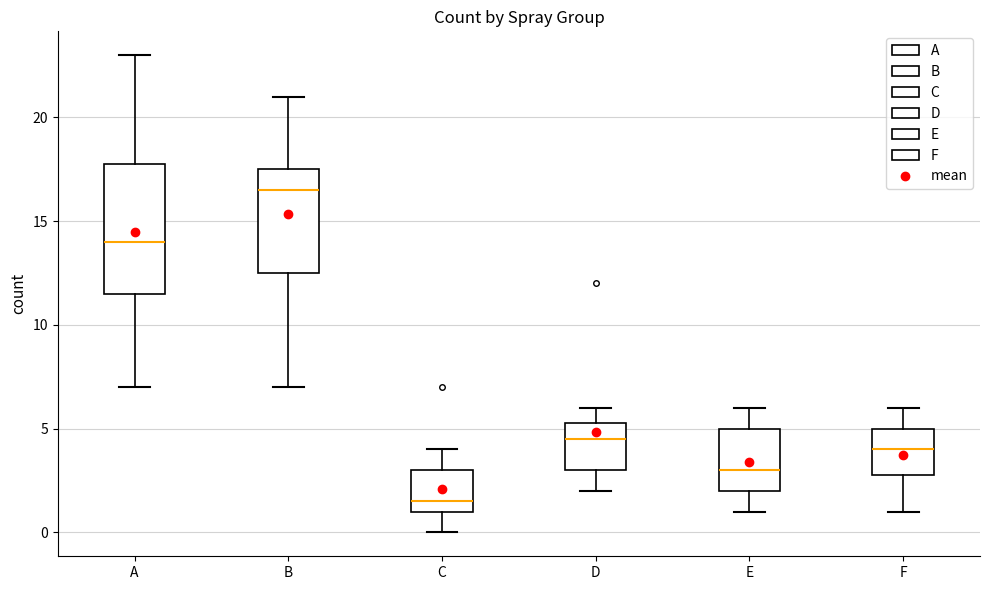

Reading left to right, read every box against the y-axis: the position of its median line, the range the box covers, and the ends of its whiskers. The values are not printed on the chart, so give them approximately, as read against the axis.

A: median 14.0, box 11.5 to 18.0, whiskers 7.0 to 23.0
B: median 16.5, box 12.5 to 17.5, whiskers 7.0 to 21.0
C: median 1.5, box 1.0 to 3.0, whiskers 0.0 to 4.0
D: median 4.5, box 3.0 to 5.5, whiskers 2.0 to 6.0
E: median 3.0, box 2.0 to 5.0, whiskers 1.0 to 6.0
F: median 4.0, box 3.0 to 5.0, whiskers 1.0 to 6.0